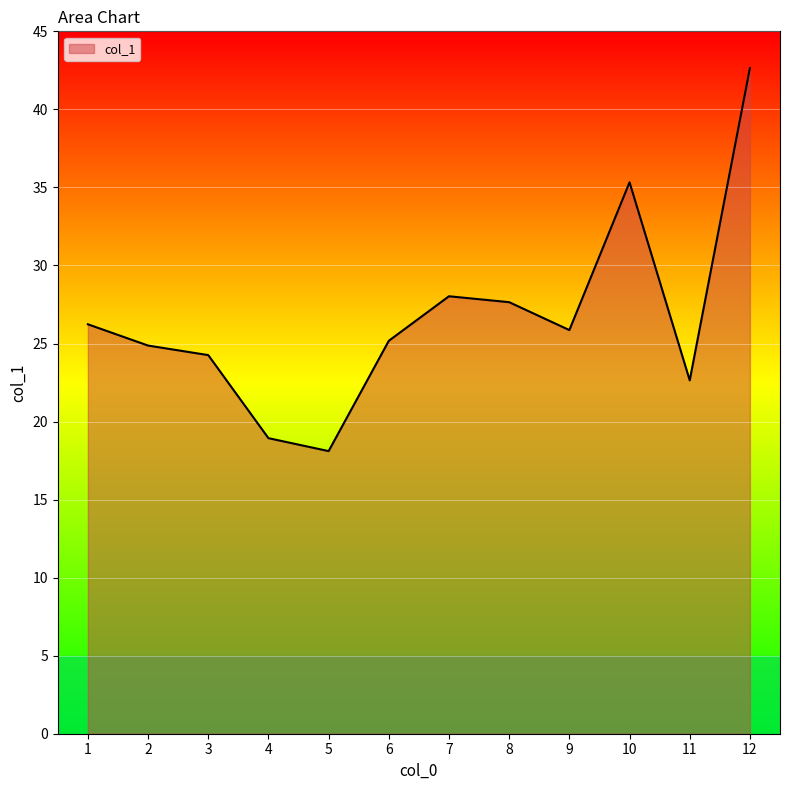

How many interior local valleys (lower than both neighbors) does the data have?

3